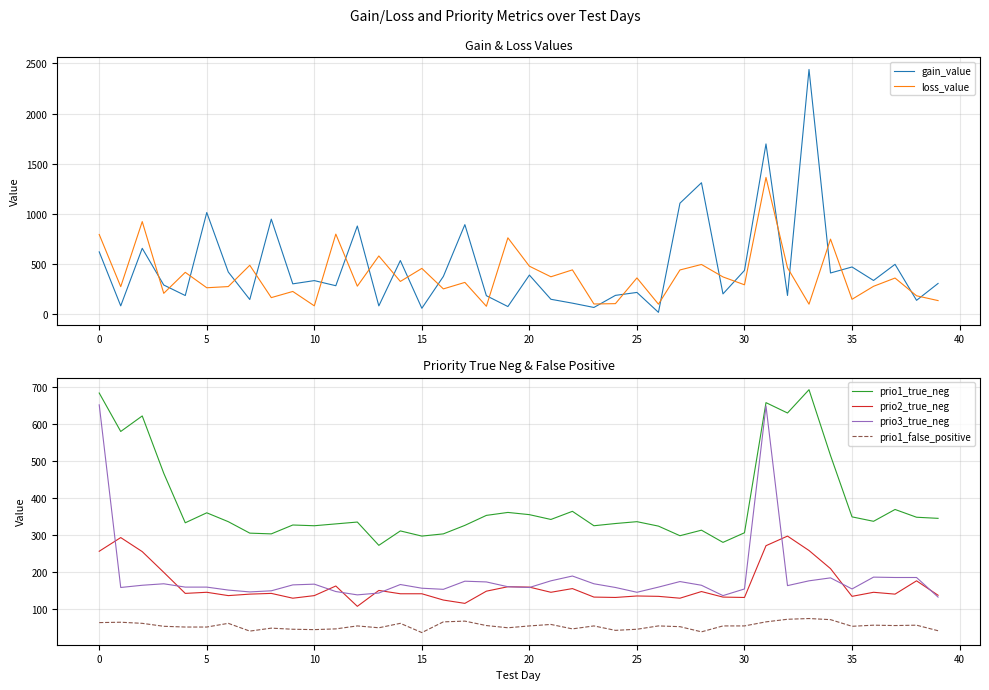

Reading left to right, what are all the values shown in this chart?

gain_value: 622.9	84.8	658.2	292.6	187.8	1015.0	422.2	148.2	949.0	304.2	336.6	285.6	880.5	84.5	536.6	60.9	378.1	894.5	186.3	78.0	391.8	150.5	111.8	69.0	189.4	218.8	20.2	1107.8	1311.6	204.2	438.1	1698.4	188.4	2440.2	412.6	472.4	337.9	498.7	140.0	308.1
loss_value: 795.9	276.2	924.6	209.8	419.0	265.4	277.1	489.4	167.1	228.4	85.2	800.1	281.1	582.1	328.2	458.2	253.9	318.6	80.8	762.9	480.1	374.7	443.4	103.5	107.0	363.4	101.8	442.6	497.4	373.3	294.8	1364.7	464.6	101.7	749.7	150.3	279.8	362.1	185.3	137.5
prio1_true_neg: 685.0	581.0	623.0	468.0	334.0	361.0	337.0	306.0	304.0	328.0	326.0	331.0	336.0	273.0	312.0	298.0	304.0	327.0	354.0	362.0	356.0	343.0	365.0	326.0	332.0	337.0	325.0	299.0	314.0	281.0	307.0	659.0	631.0	694.0	516.0	350.0	338.0	370.0	349.0	346.0
prio2_true_neg: 257.0	294.0	256.0	200.0	143.0	146.0	137.0	141.0	143.0	130.0	137.0	163.0	108.0	151.0	142.0	142.0	125.0	116.0	149.0	161.0	160.0	146.0	156.0	133.0	132.0	136.0	135.0	130.0	148.0	133.0	132.0	272.0	298.0	259.0	210.0	135.0	146.0	141.0	177.0	138.0
prio3_true_neg: 653.0	159.0	165.0	169.0	160.0	160.0	152.0	147.0	150.0	166.0	168.0	148.0	139.0	144.0	167.0	157.0	154.0	176.0	174.0	161.0	159.0	177.0	190.0	169.0	159.0	146.0	160.0	175.0	165.0	137.0	155.0	650.0	164.0	177.0	185.0	155.0	187.0	186.0	186.0	133.0
prio1_false_positive: 64.0	65.0	62.0	54.0	52.0	52.0	62.0	41.0	49.0	46.0	45.0	47.0	55.0	50.0	62.0	37.0	66.0	68.0	56.0	50.0	55.0	59.0	47.0	55.0	43.0	46.0	55.0	53.0	39.0	55.0	55.0	66.0	73.0	75.0	72.0	54.0	57.0	56.0	57.0	42.0